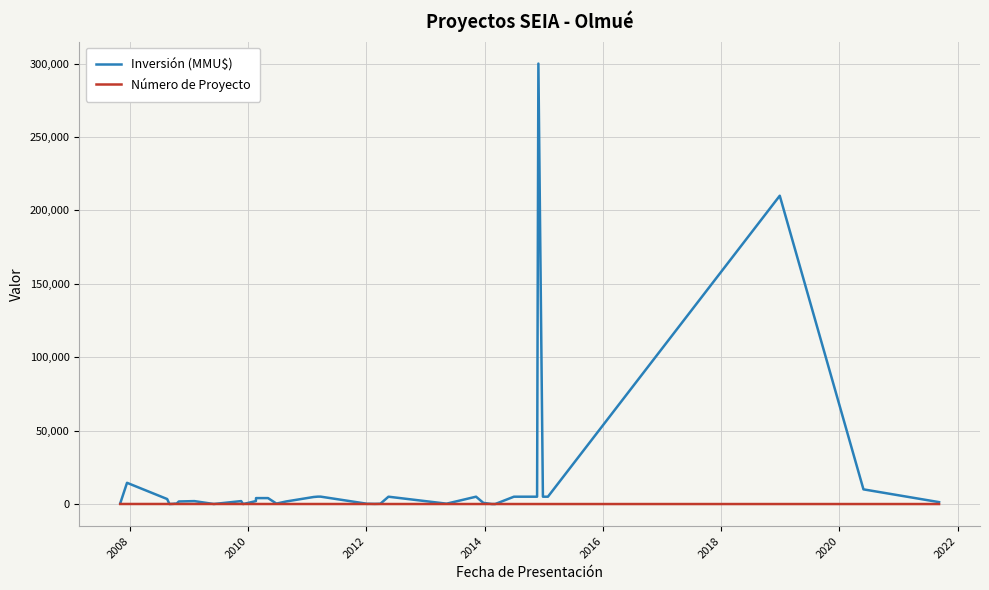

How many lines are shown in the chart?

2